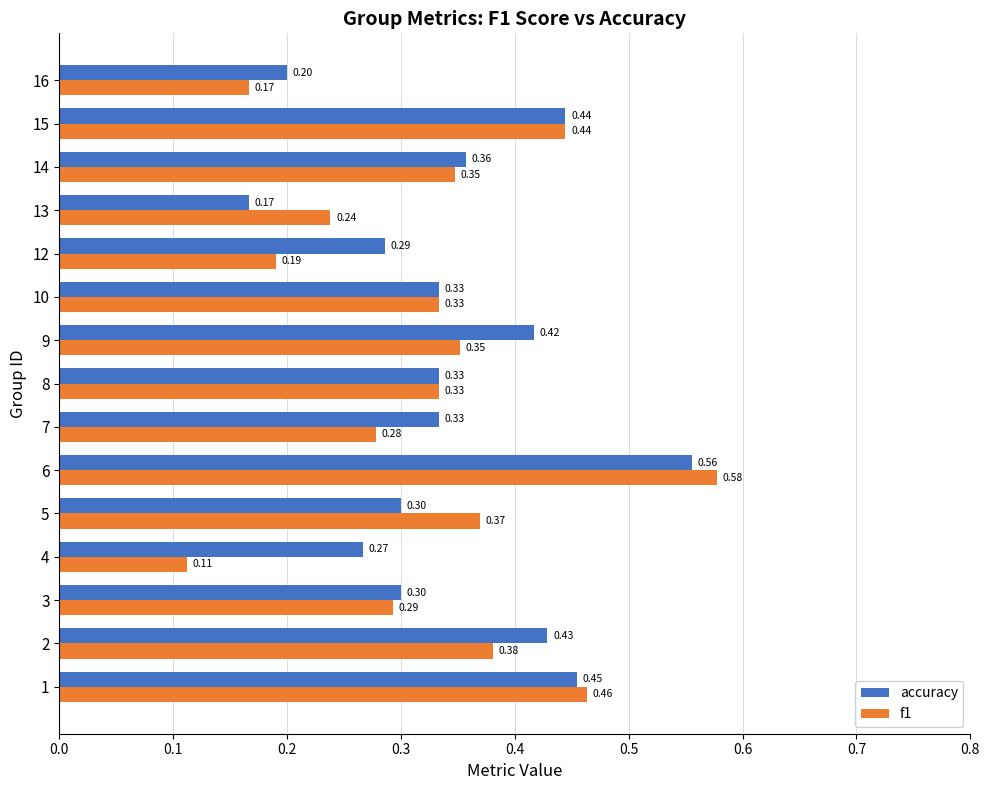

List the series in order of their peak value, highest first.

f1, accuracy